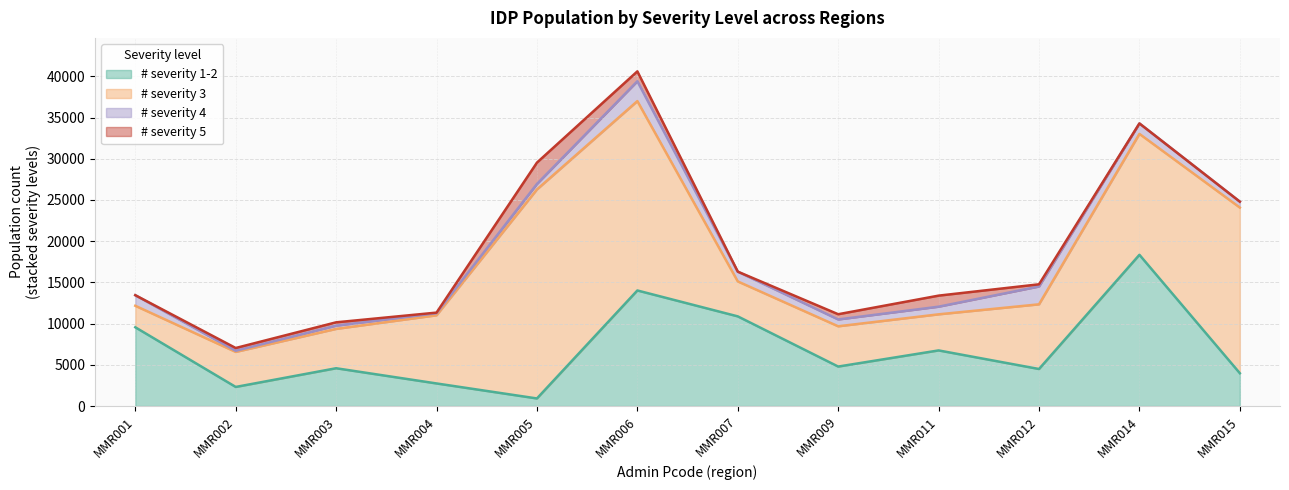

Read the # severity 1-2 value at MMR004.

2741